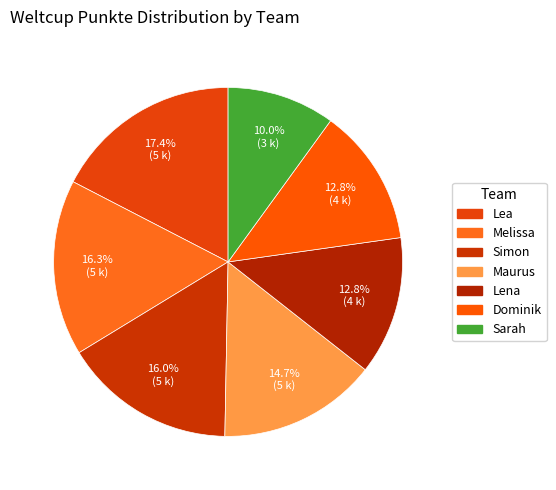

To the nearest percent, what is the difference between the largest and smallest slice percentages?

7%